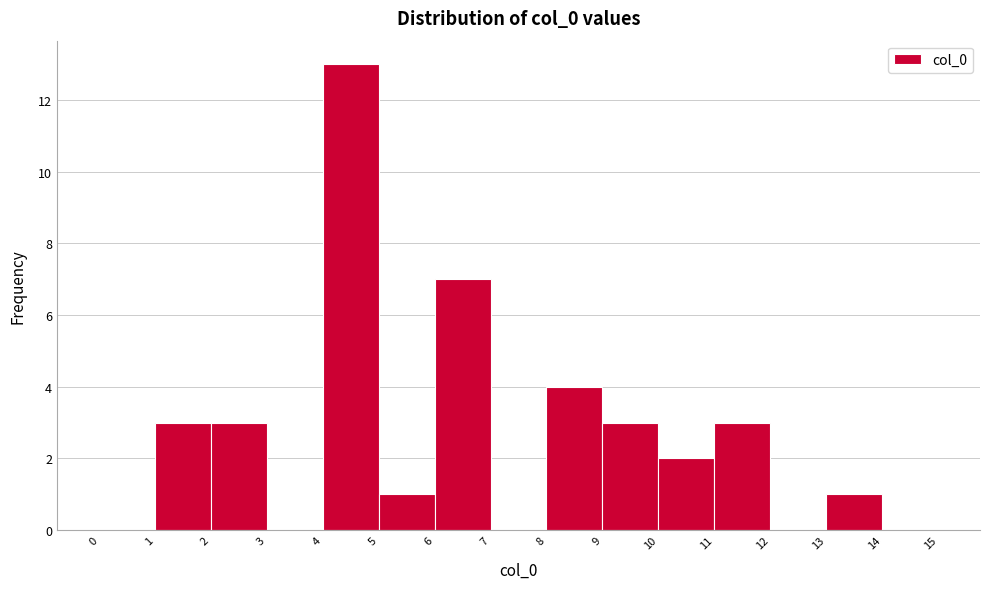

Reading left to right, list every bar in this chart as the range it spans on the x-axis followed by its height. The values are not printed on the chart, so give them approximately, as read against the axis.

0 to 1: 0
1 to 2: 3
2 to 3: 3
3 to 4: 0
4 to 5: 13
5 to 6: 1
6 to 7: 7
7 to 8: 0
8 to 9: 4
9 to 10: 3
10 to 11: 2
11 to 12: 3
12 to 13: 0
13 to 14: 1
14 to 15: 0